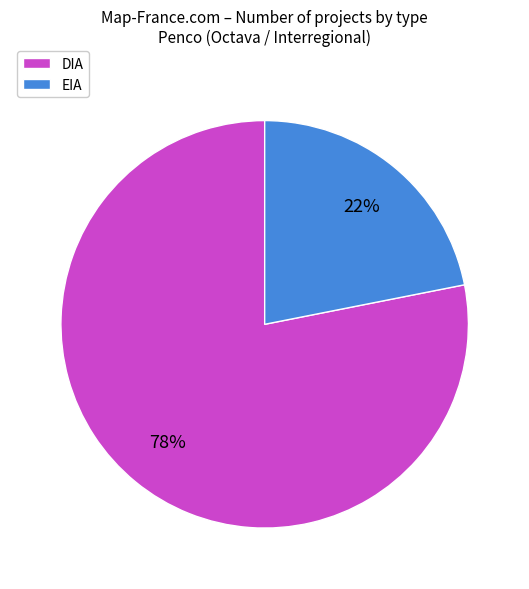

What is the ratio of the value at EIA to the value at DIA?

0.3